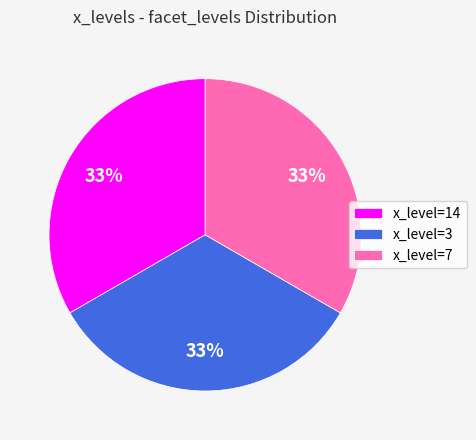

To the nearest percent, what portion does x_level=14 represent?

33%